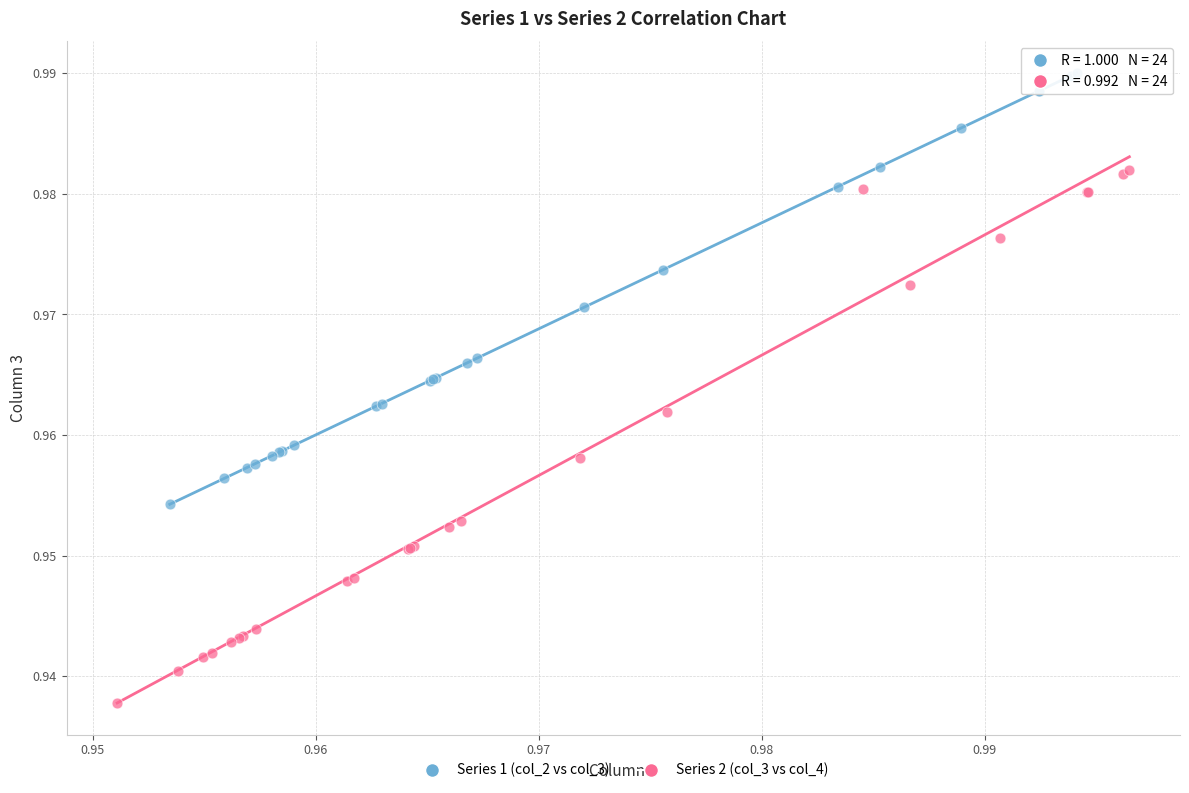

Which series reaches the maximum Y coordinate?

Series 1 (col_2 vs col_3)